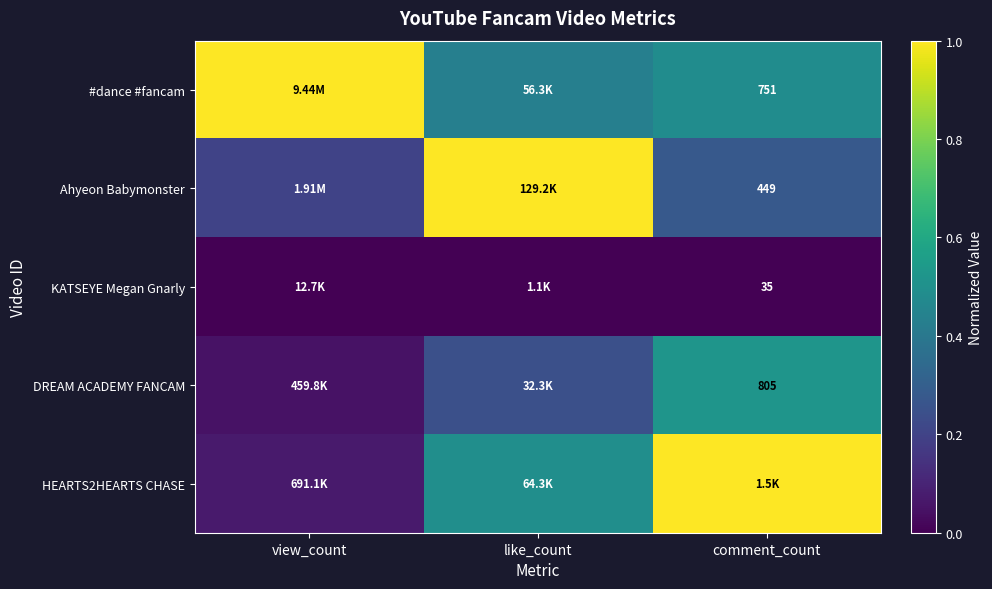

Rank the series at comment_count from highest to lowest value.

HEARTS2HEARTS CHASE, DREAM ACADEMY FANCAM, #dance #fancam, Ahyeon Babymonster, KATSEYE Megan Gnarly